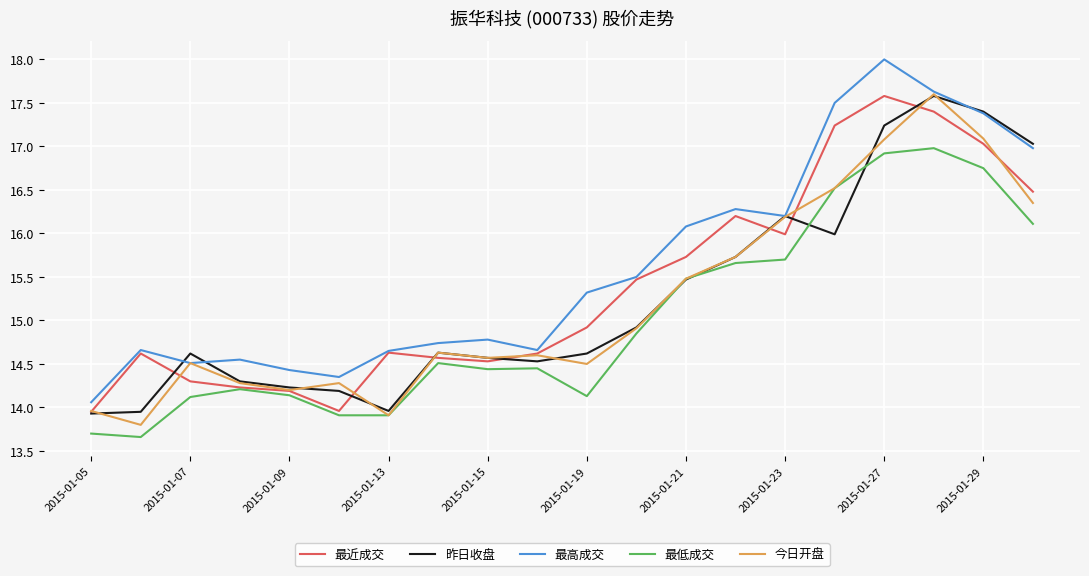

Which series has the largest range (max minus min)?

最高成交